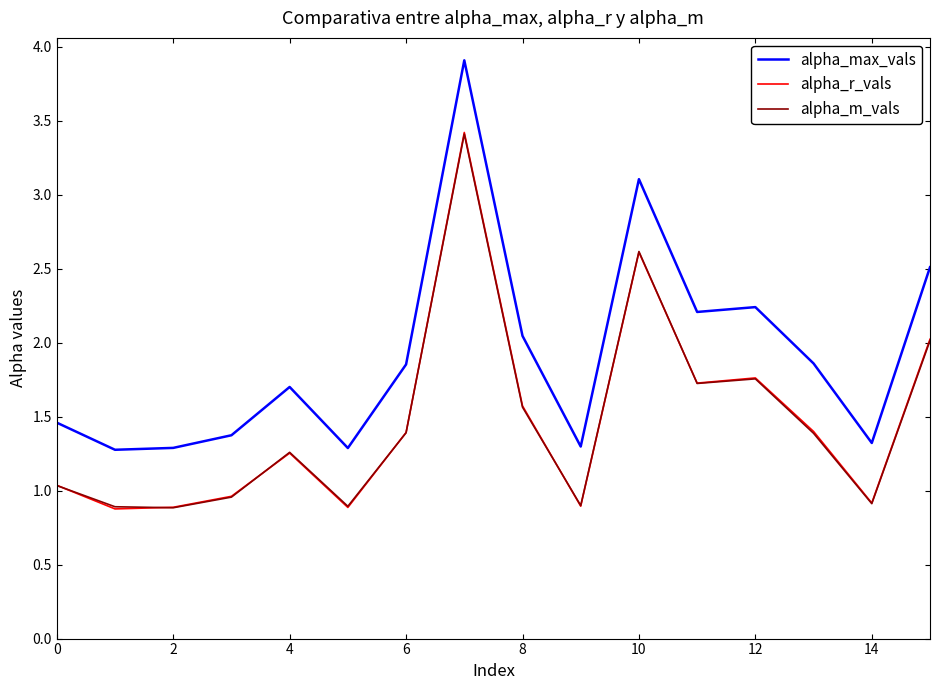

Which series has the widest spread of values?

alpha_max_vals